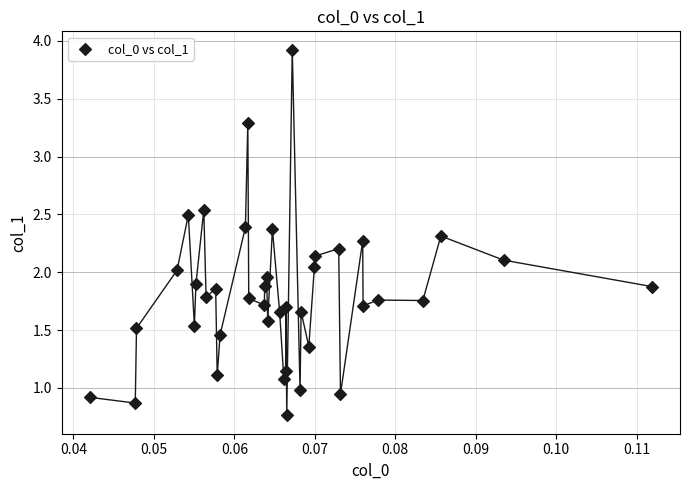

What is the range of Y values (max minus min)?

3.2